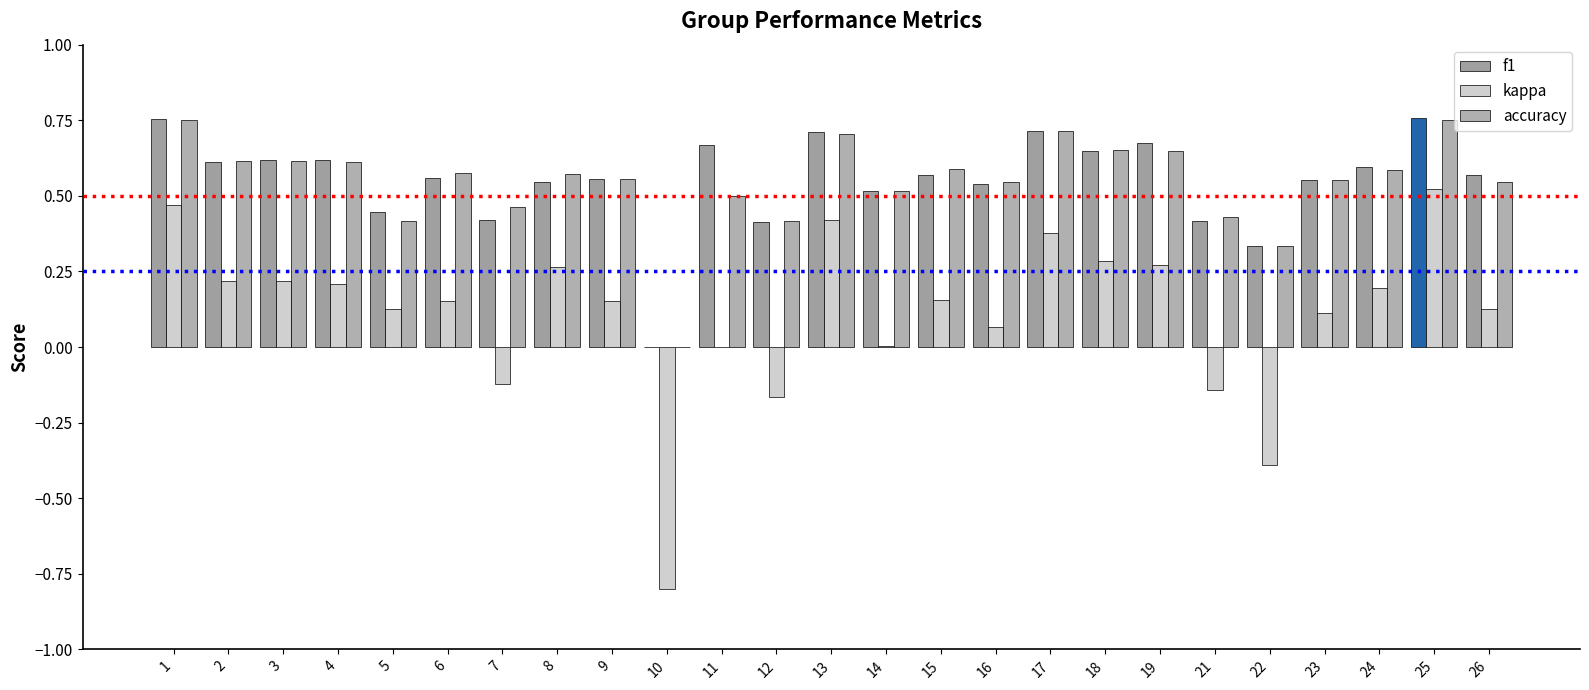

True or false: f1 has a value of 1.0 at 18.

False